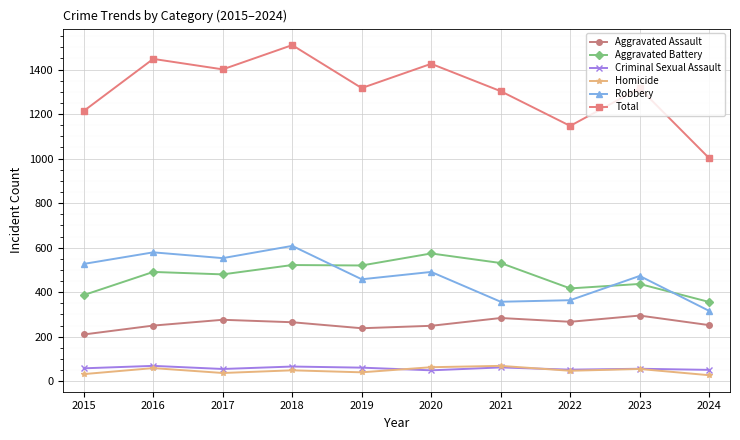

How many times do Aggravated Battery and Robbery cross each other?

3